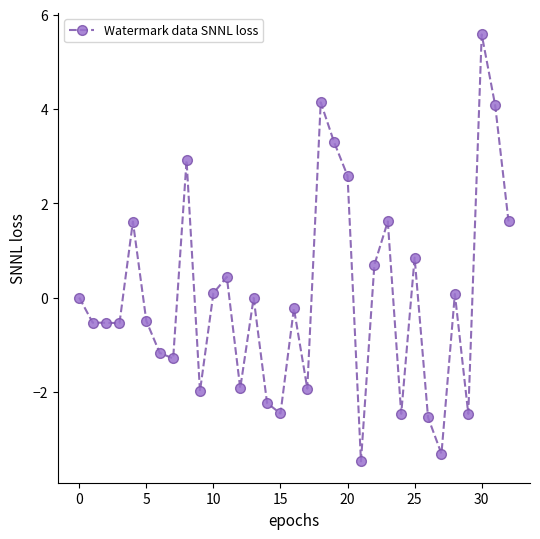

What is the difference between the maximum and minimum values?

9.1